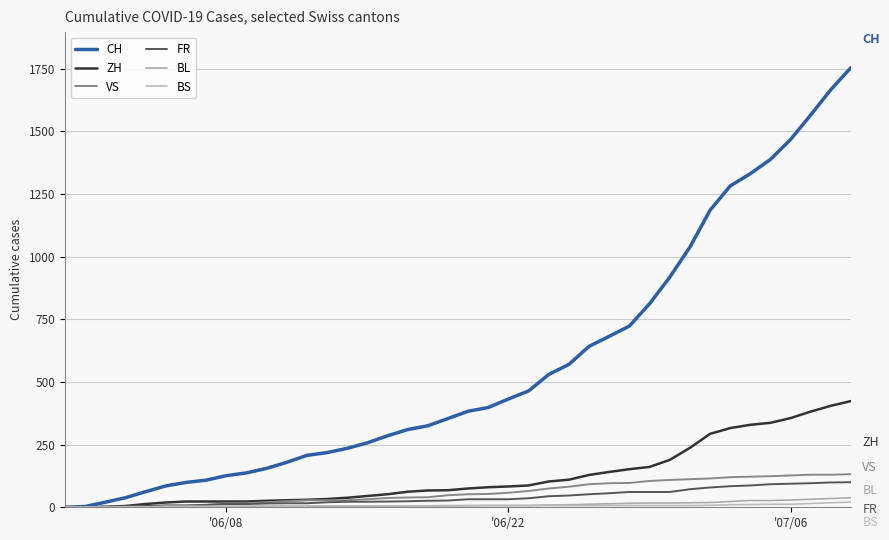

What are all the series names shown in the legend?

CH, ZH, VS, FR, BL, BS